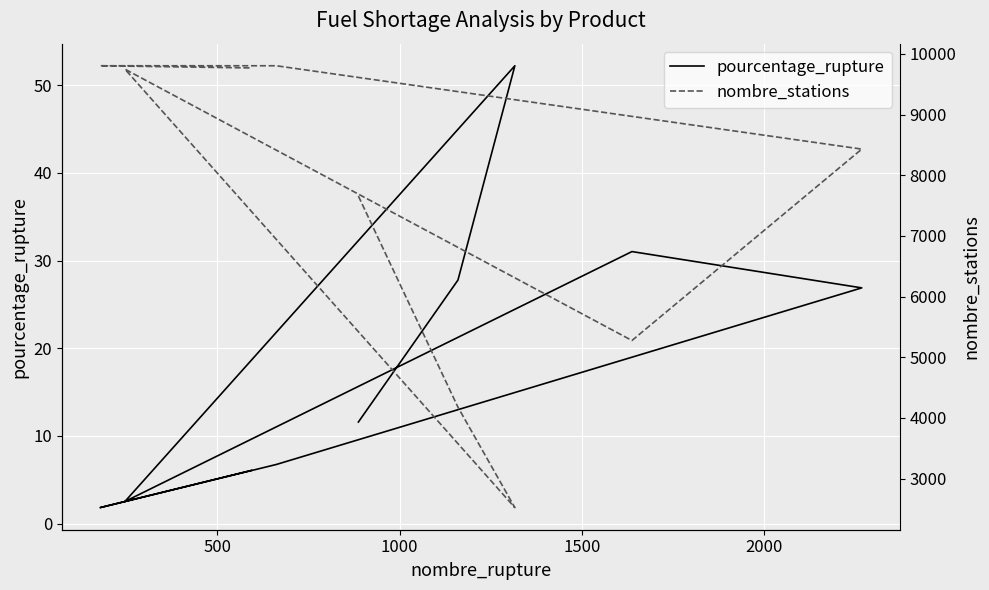

What is the difference between the maximum and second lowest values in the nombre_stations series?

5628.0